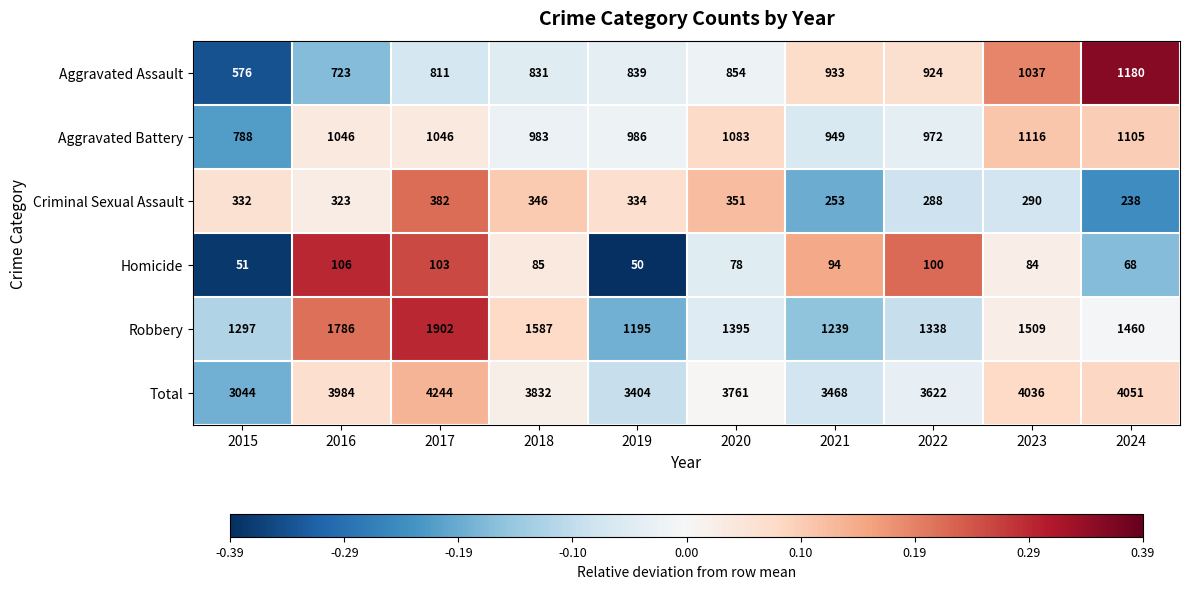

Rank the series at 2023 from lowest to highest value.

Homicide, Criminal Sexual Assault, Aggravated Assault, Aggravated Battery, Robbery, Total